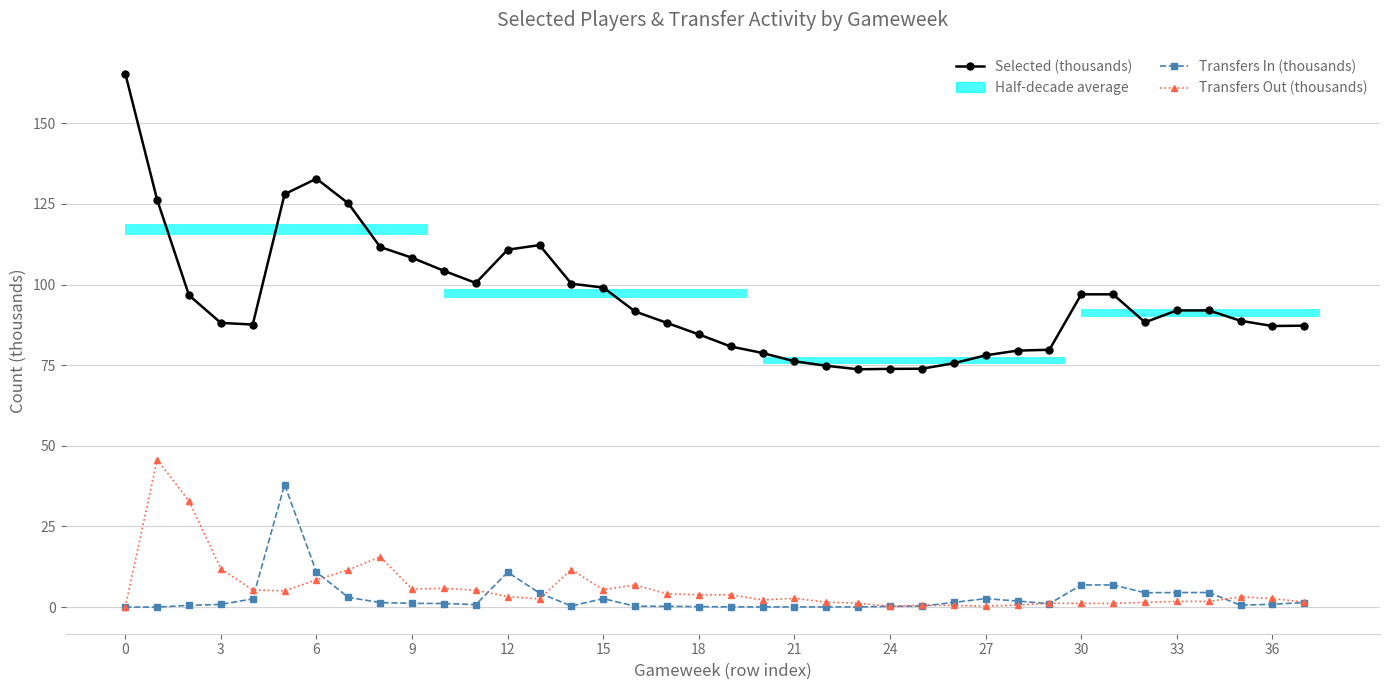

True or false: Transfers In (thousands) has more than 2 interior local peaks.

True